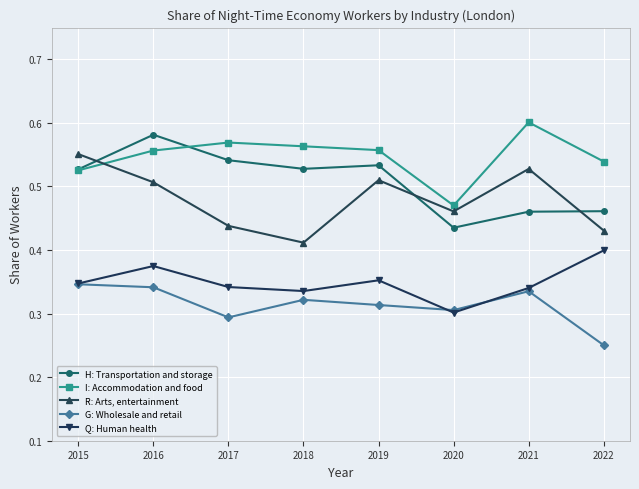

Rank the series by their maximum value, from highest to lowest.

I: Accommodation and food, H: Transportation and storage, R: Arts, entertainment, Q: Human health, G: Wholesale and retail